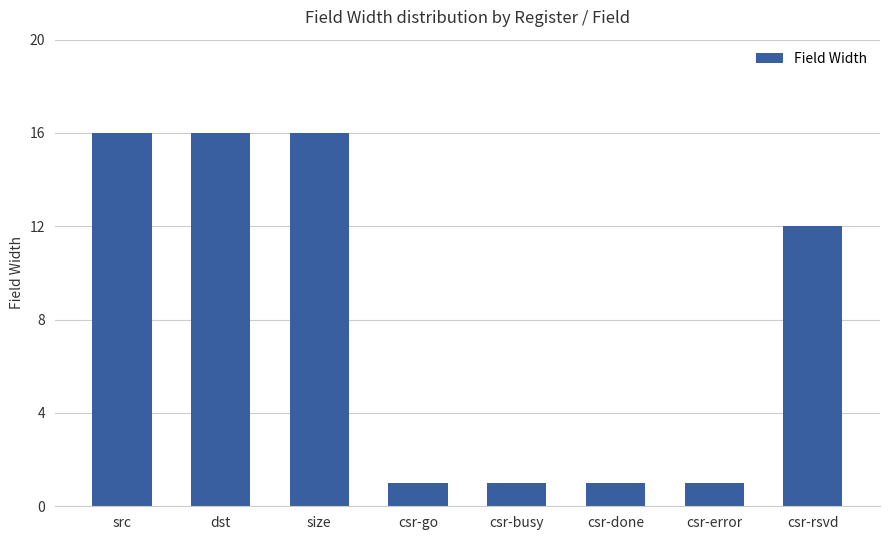

What is the sum of the values at src and csr-error?

17